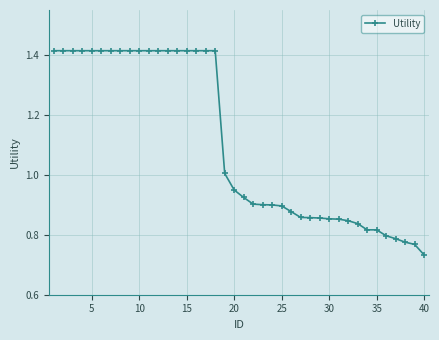

What is the difference between the maximum and second lowest values?

0.6